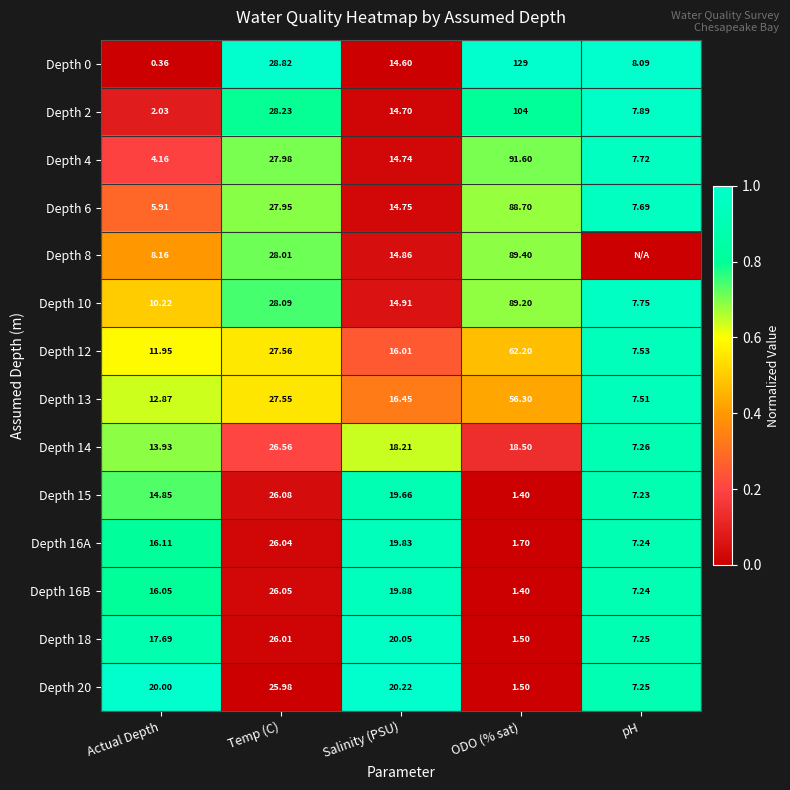

Where is Depth 12 nearest to the value 34?

Temp (C)